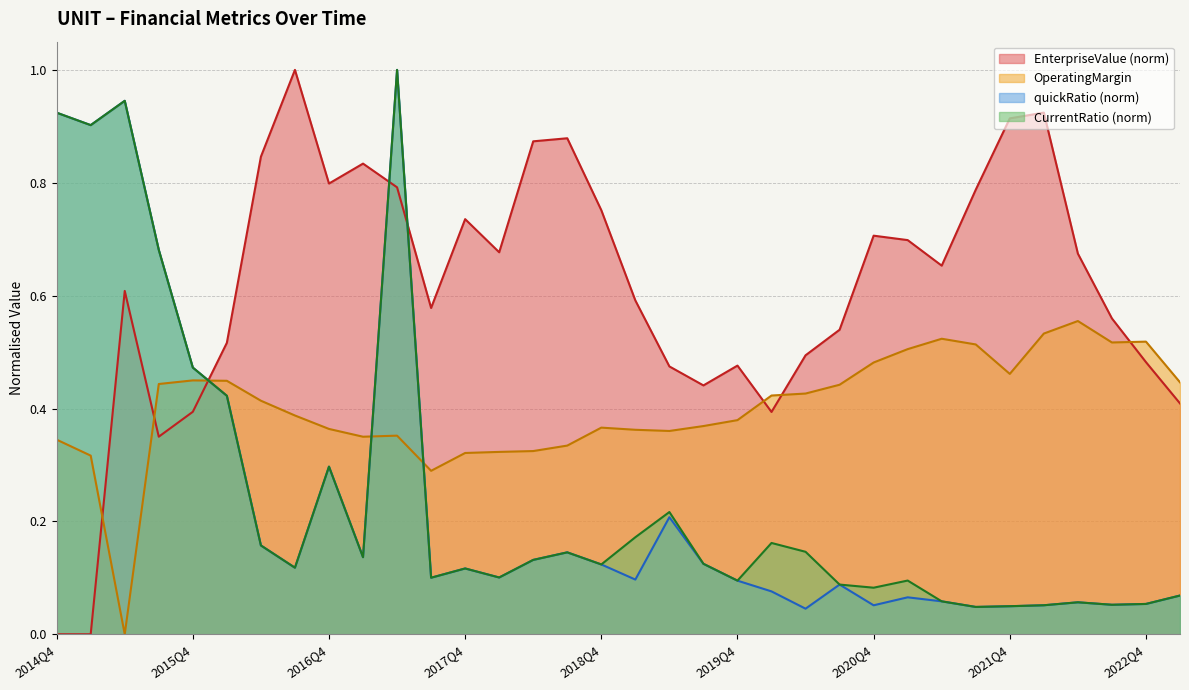

What is the difference between the maximum and minimum values in the EnterpriseValue series?

1.0